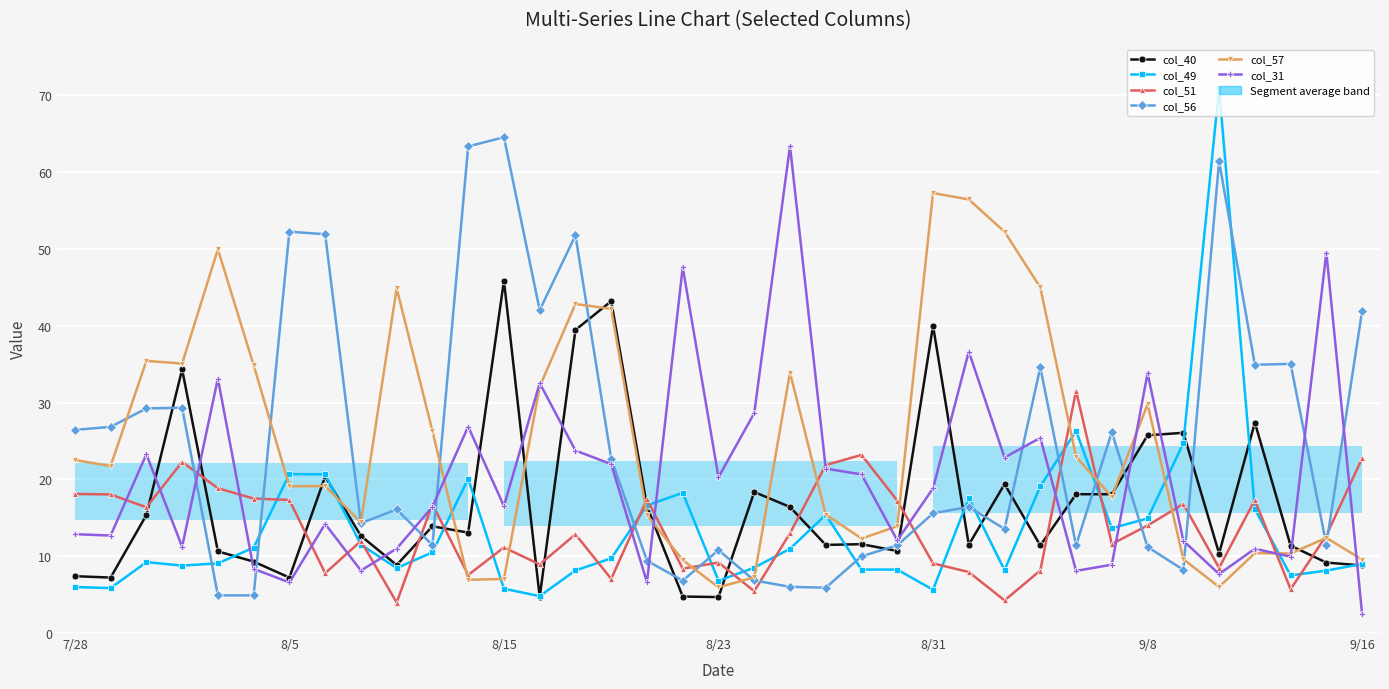

Which series changed the most between 29 and 36?

col_56